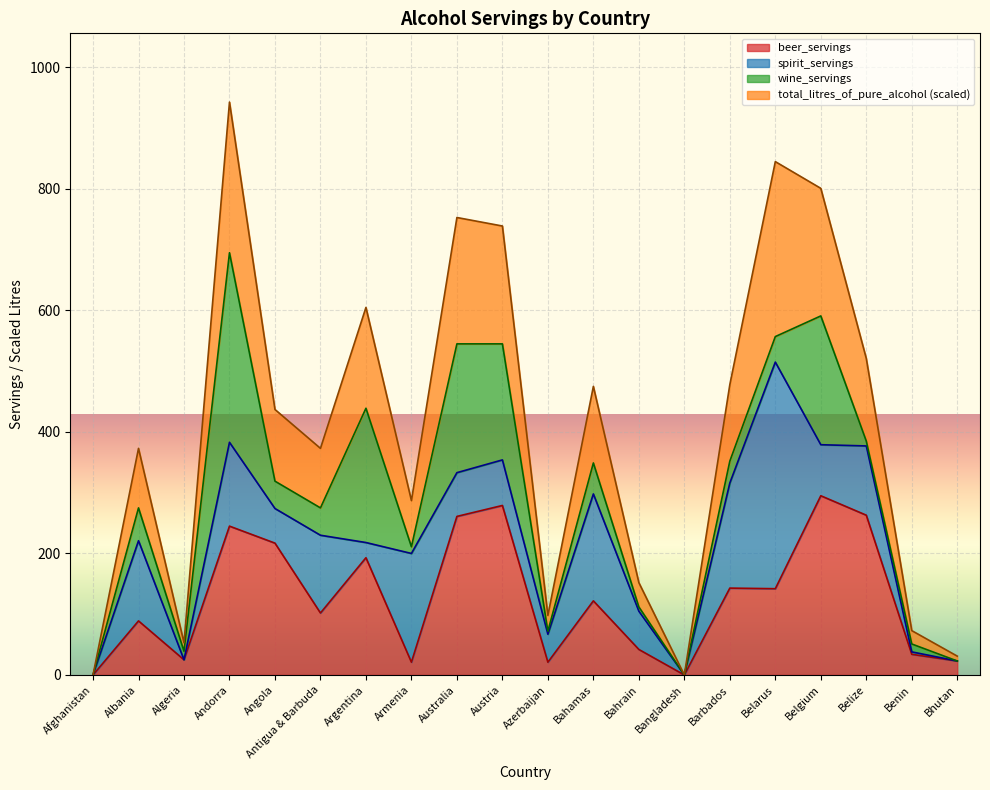

Which series has the largest total across all categories?

total_litres_of_pure_alcohol